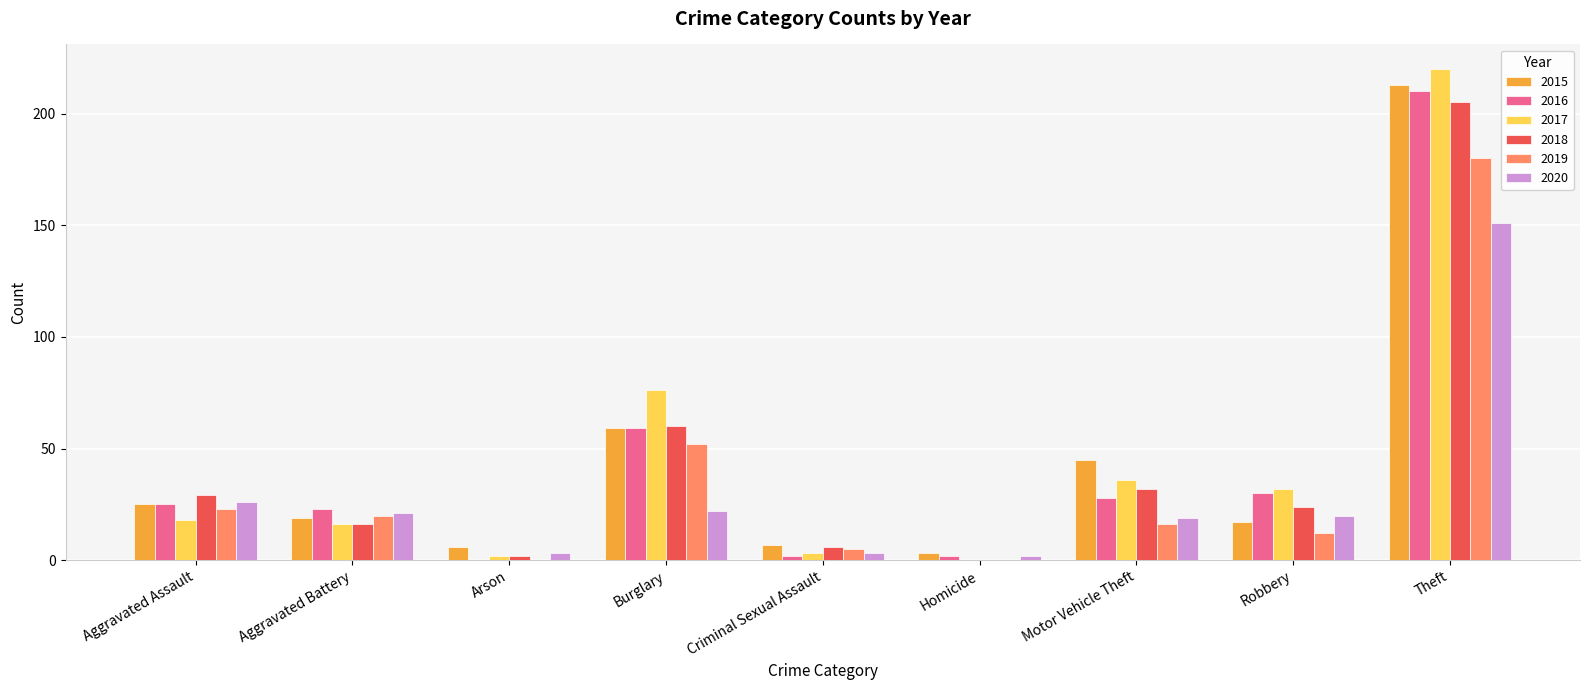

Which series has the widest spread of values?

2017